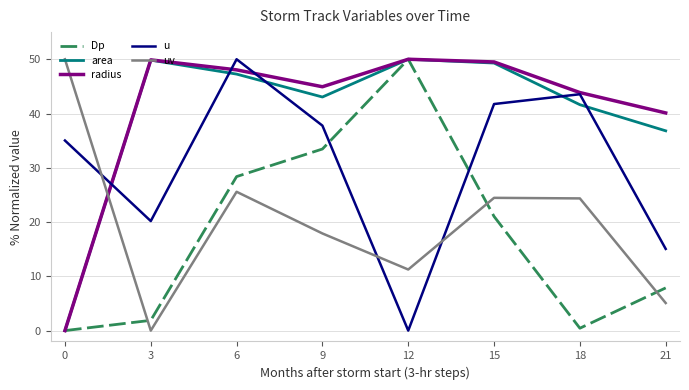

At which label does Dp reach its peak?

12